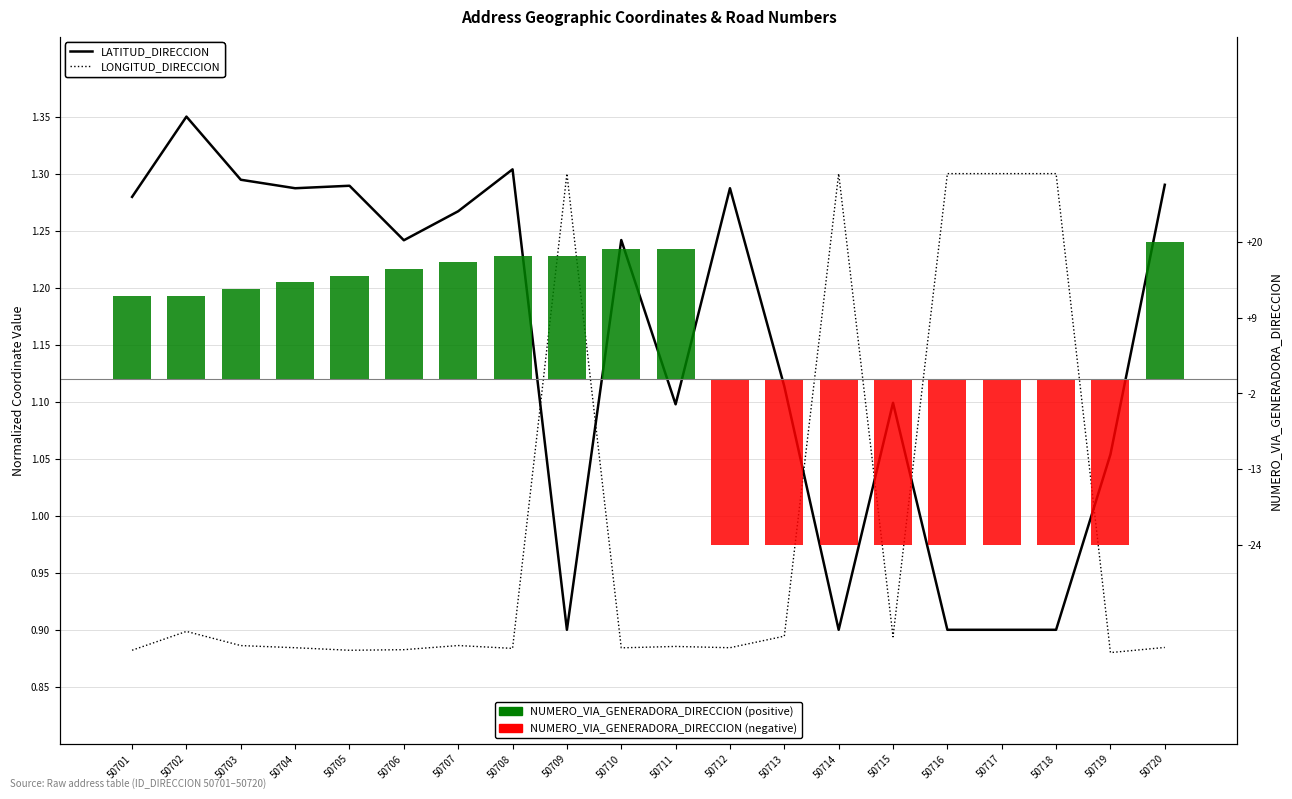

Which has a higher value, 50706 or 50715?

50706